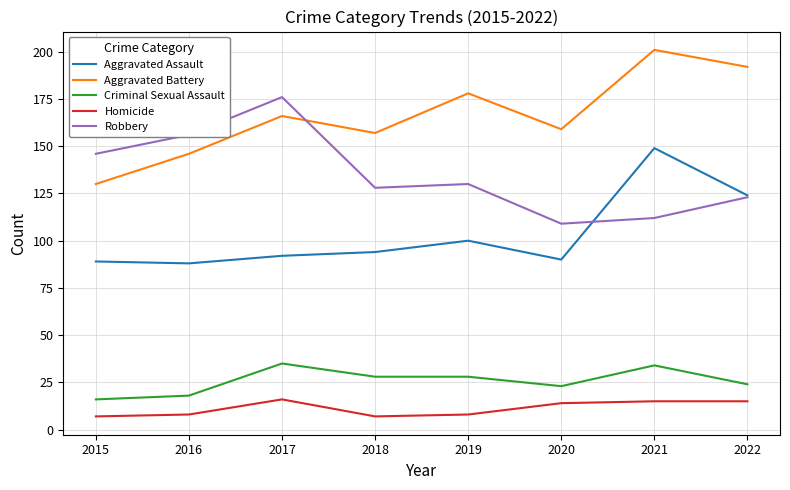

The Aggravated Assault series shows 51 at 2020. True or false?

False